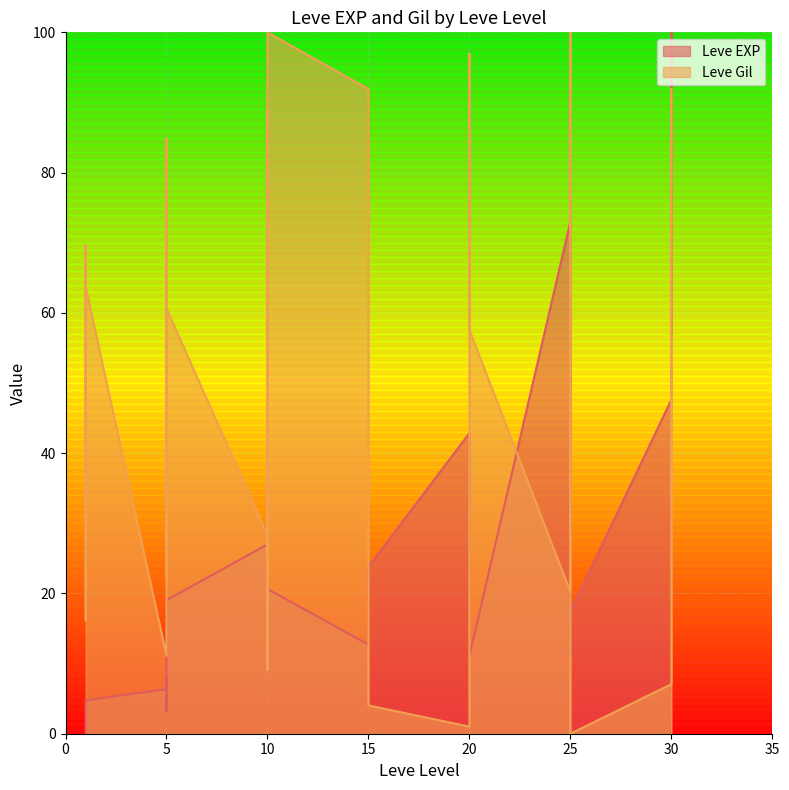

What is the sum of the Leve Gil values at 20 and 10?

157.6